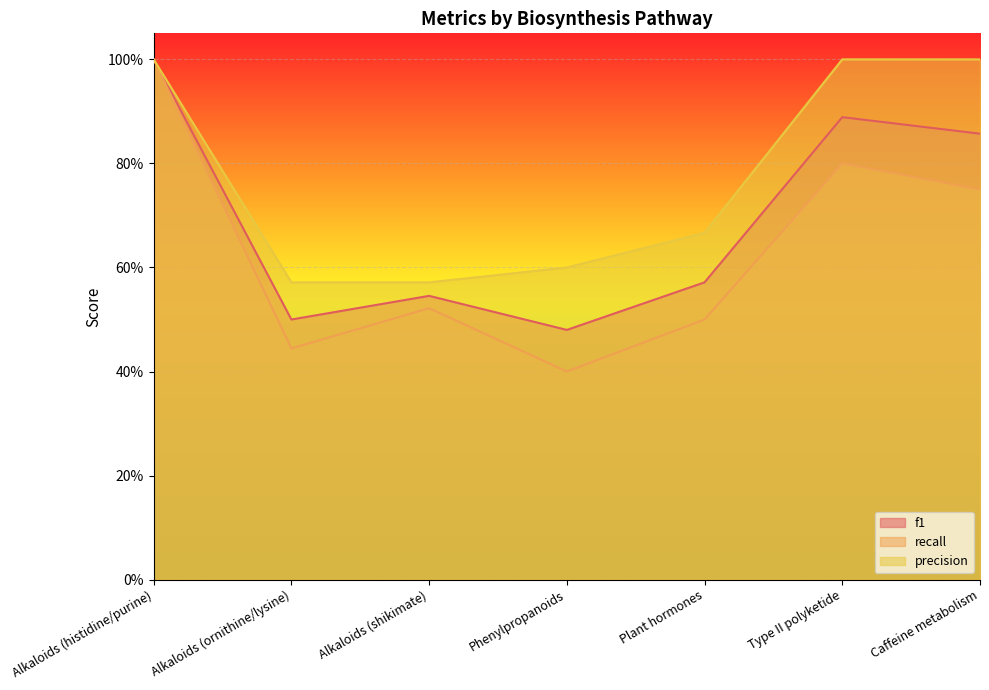

Which series has the largest range (max minus min)?

recall